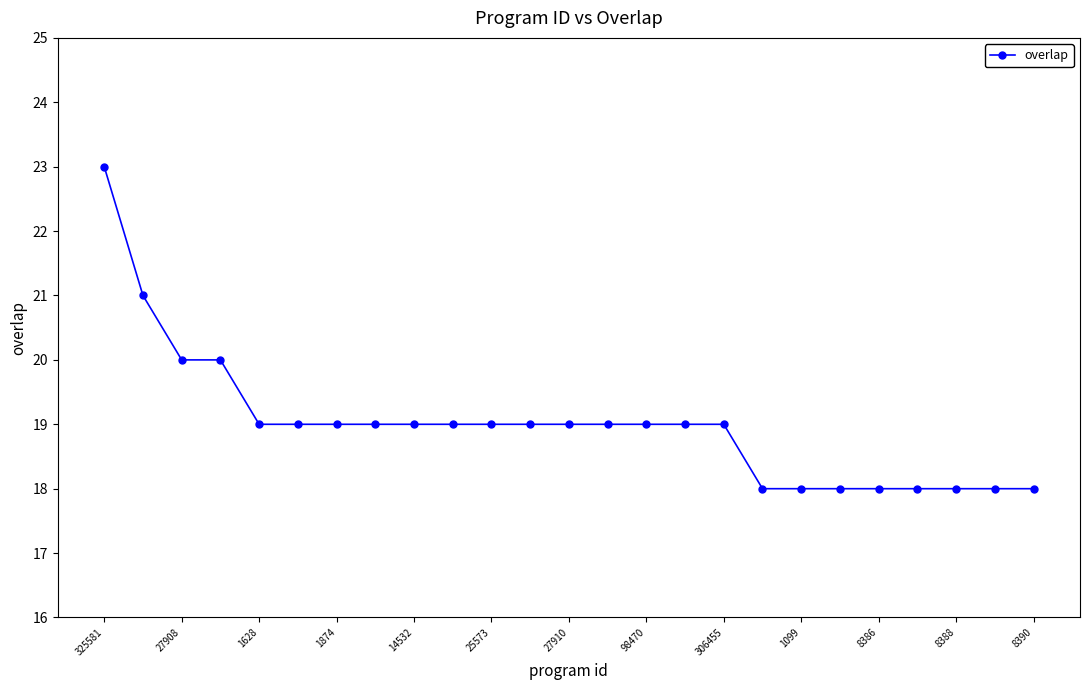

What is the greatest value displayed?

23